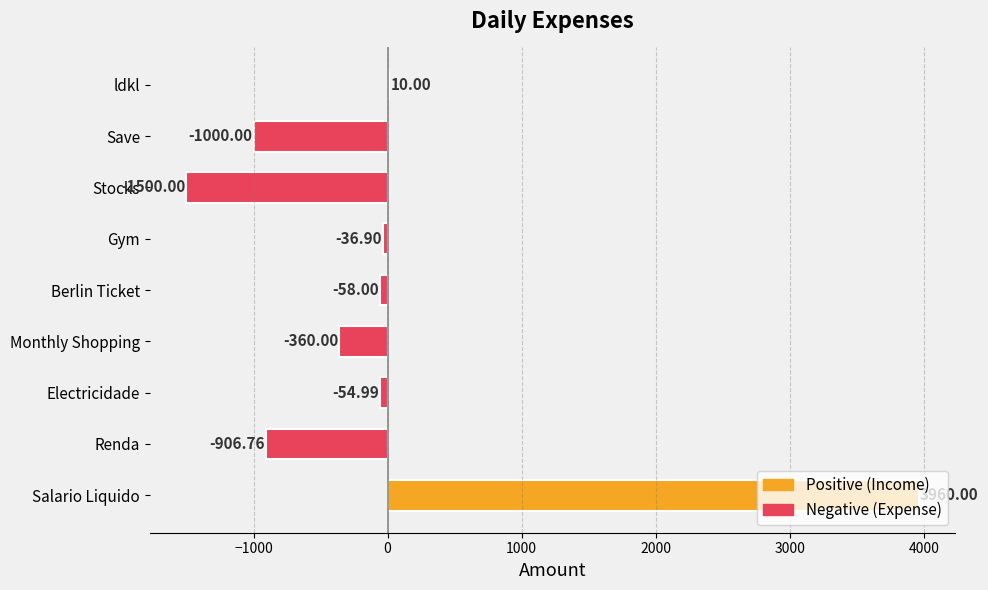

What is the sum of all values?

53.4